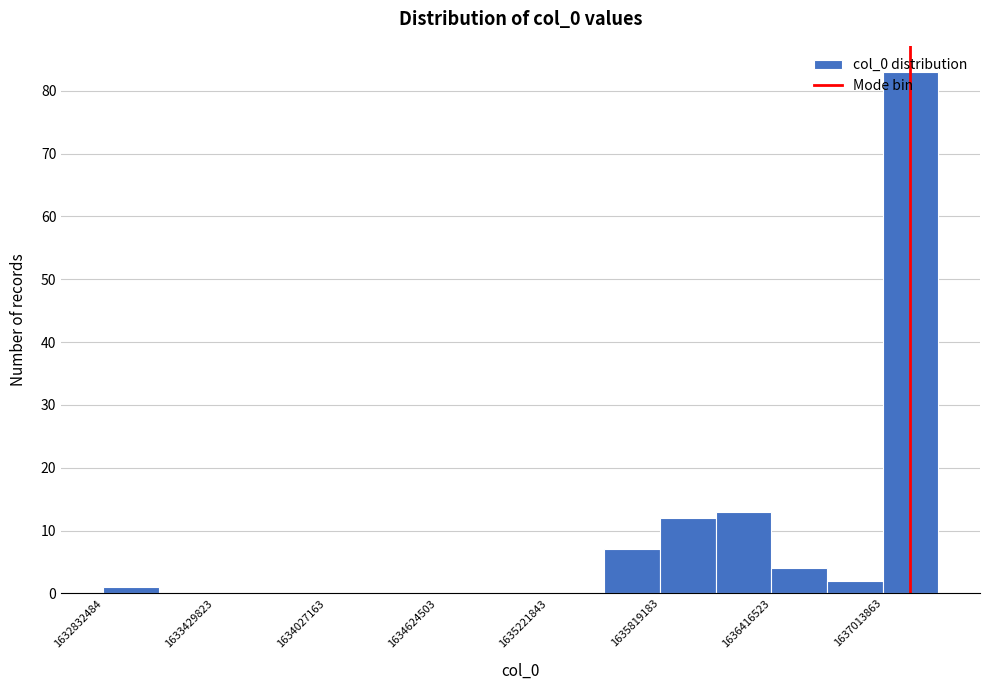

Read against the x-axis, roughly where is the centre of the tallest bar?

1637200000